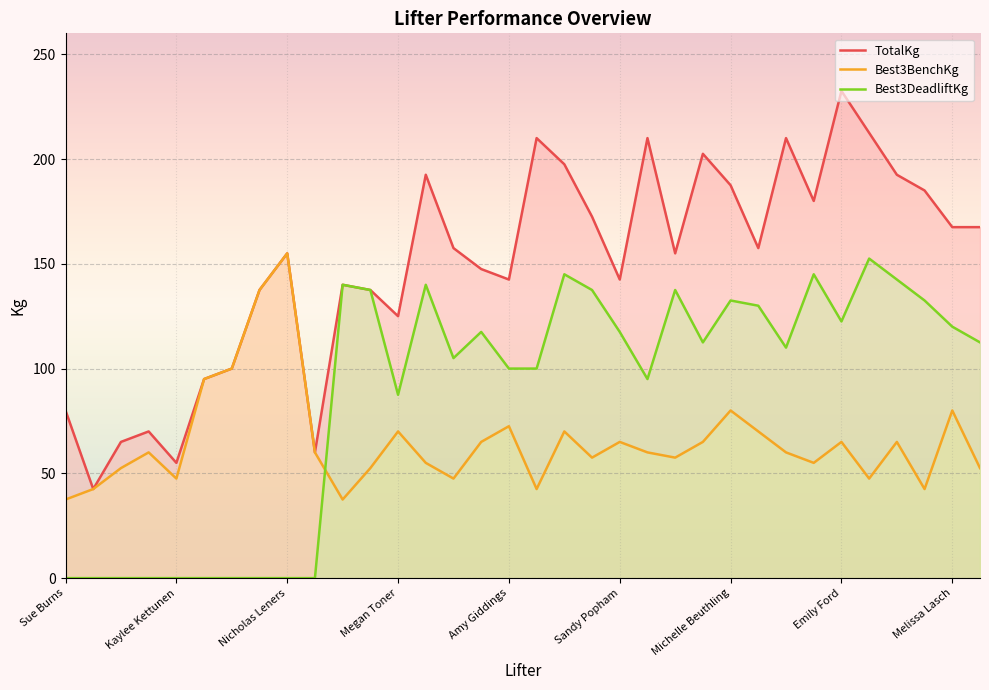

Is the value of Best3DeadliftKg at 33 greater than the value of TotalKg at 31?

No